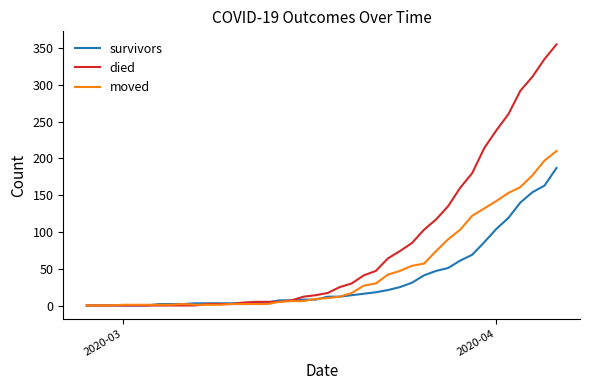

List the series in order of their peak value, lowest first.

survivors, moved, died